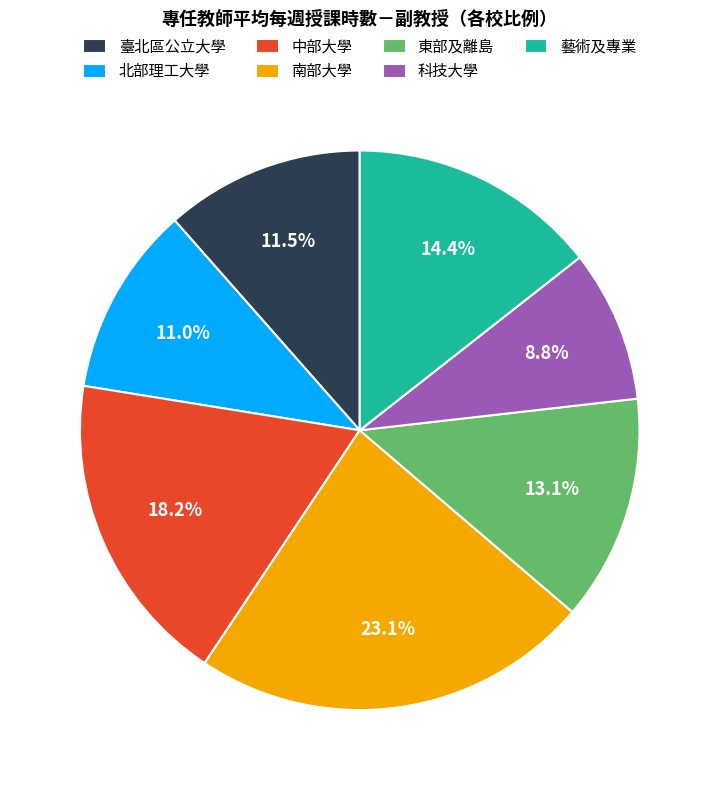

Which has a higher value, 北部理工大學 or 科技大學?

北部理工大學